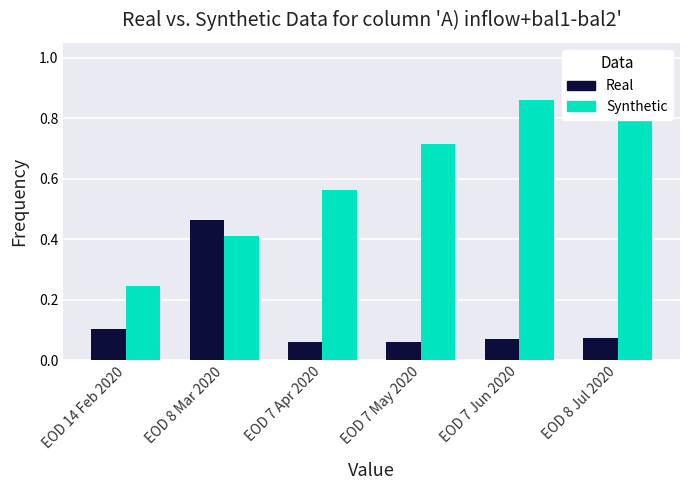

List the labels in order of value, largest first.

EOD 8 Mar 2020, EOD 14 Feb 2020, EOD 8 Jul 2020, EOD 7 Jun 2020, EOD 7 Apr 2020, EOD 7 May 2020